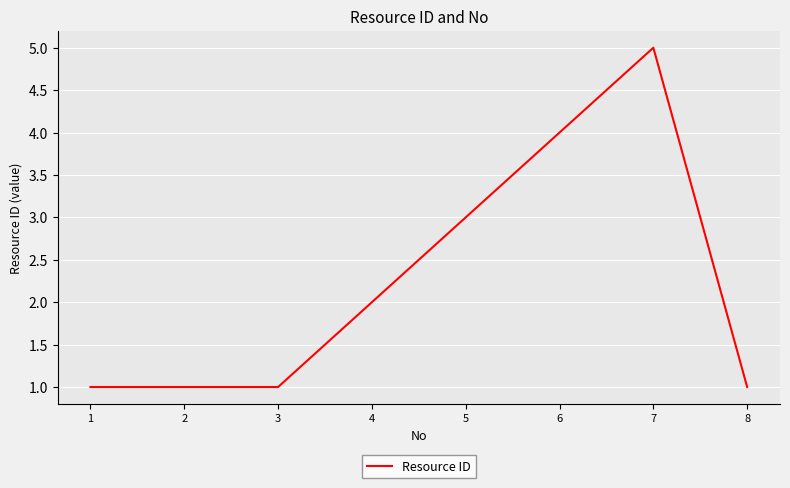

The value at 1 is 1. True or false?

True